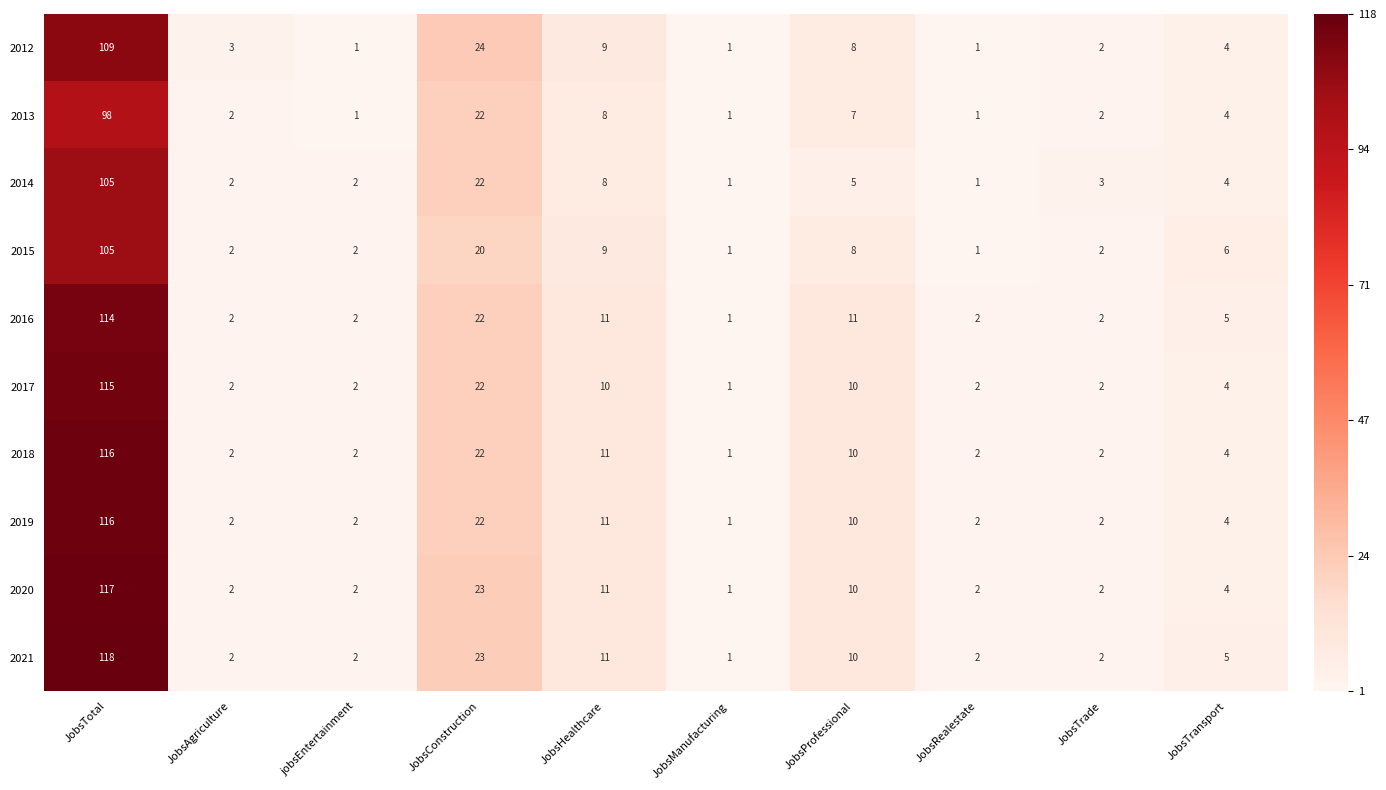

Which series changed the most between JobsAgriculture and jobsEntertainment?

2012